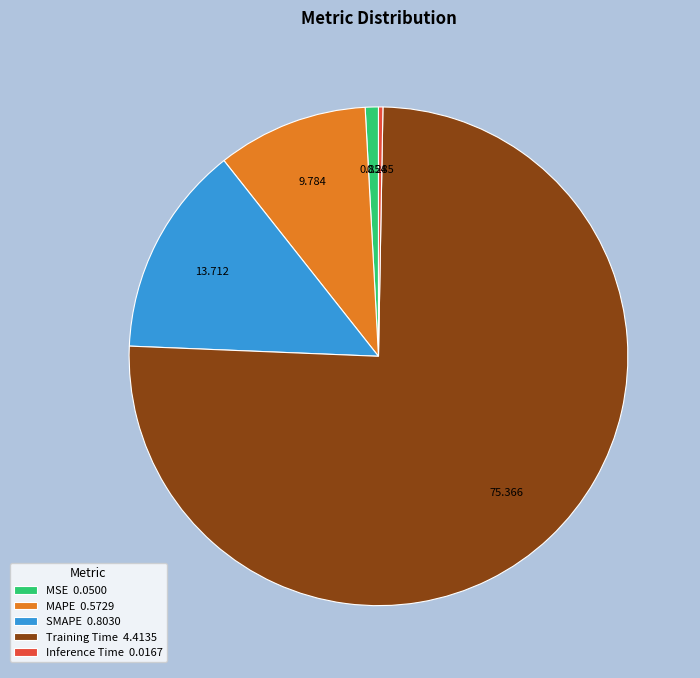

Is the sum of MAPE 0.5729 and SMAPE 0.8030 greater than half?

No